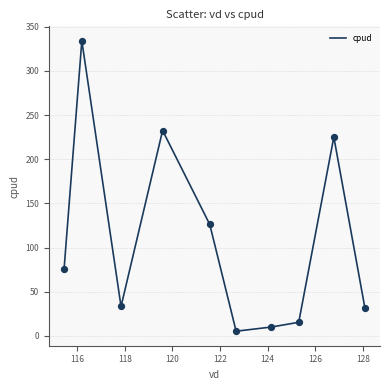

What is the maximum value shown in the chart?

334.1